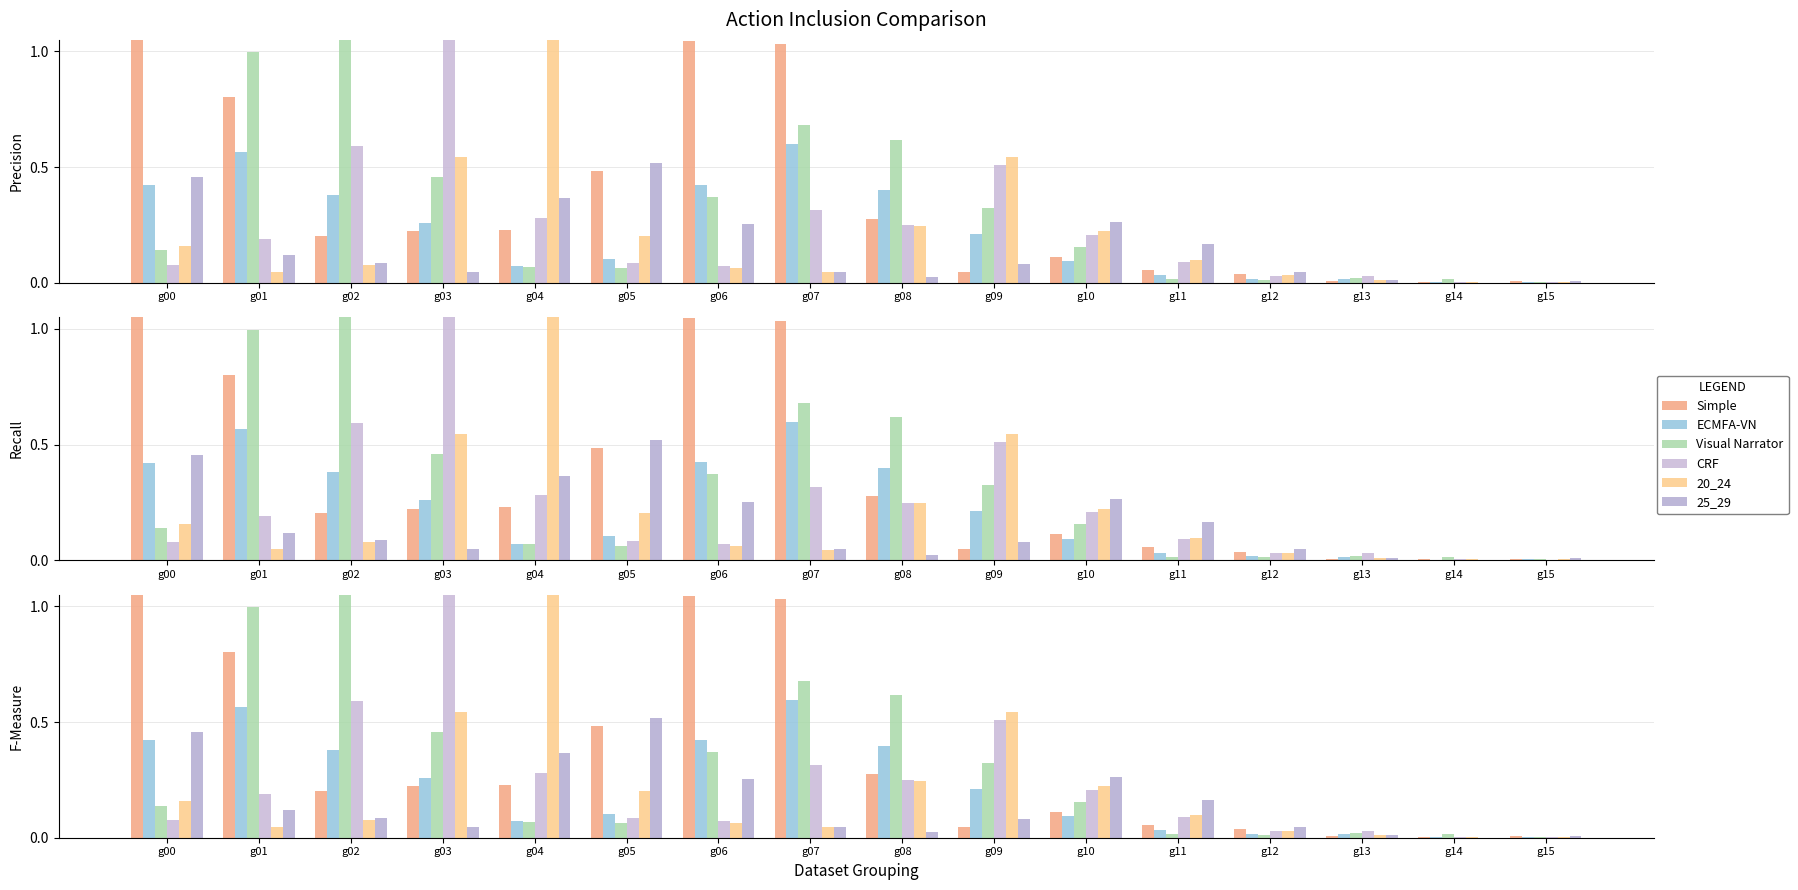

At which label is 5_9 closest to 0?

g14